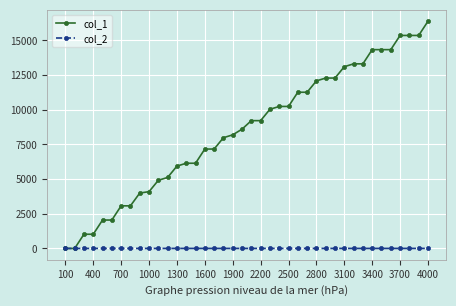

What is the greatest value displayed?

16384